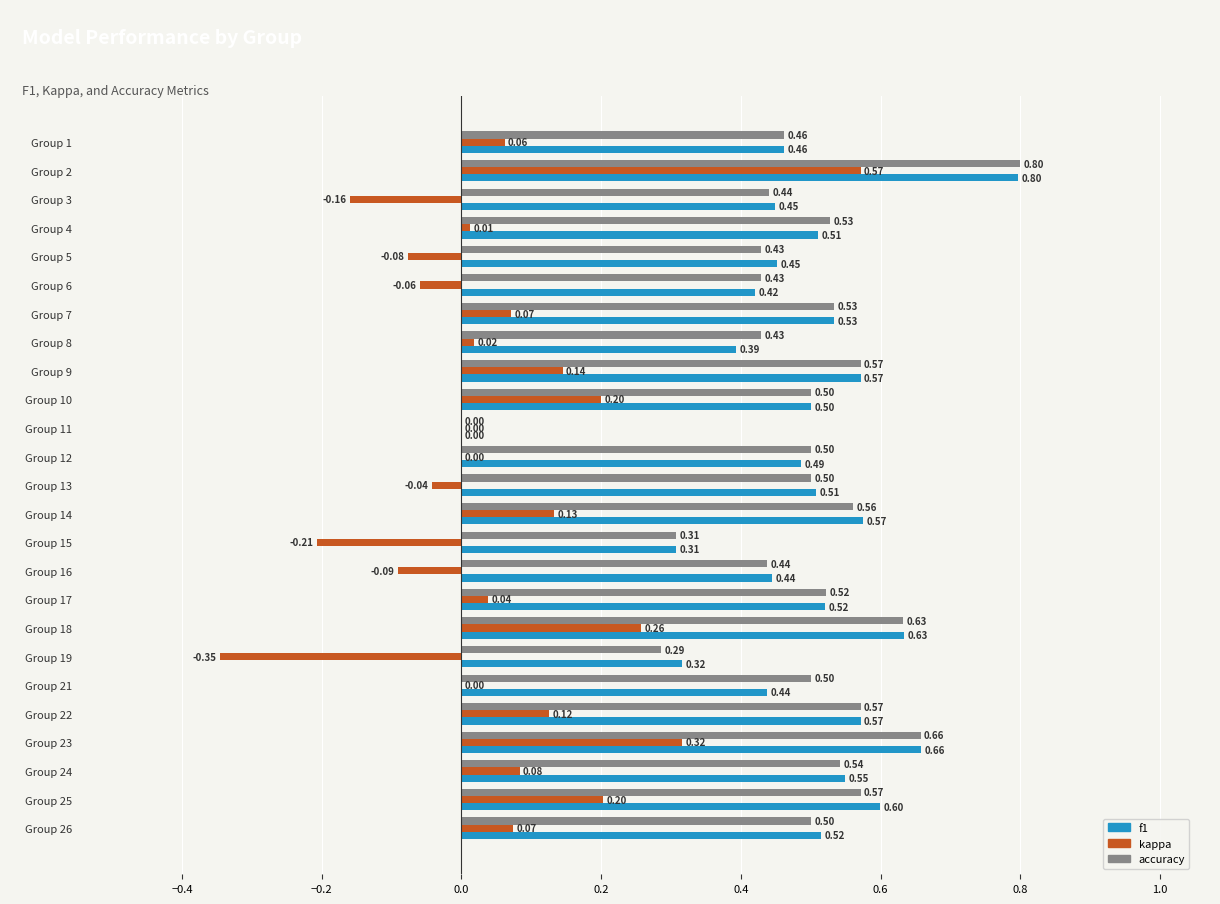

What is the sum of the f1 values at Group 22 and Group 16?

1.0